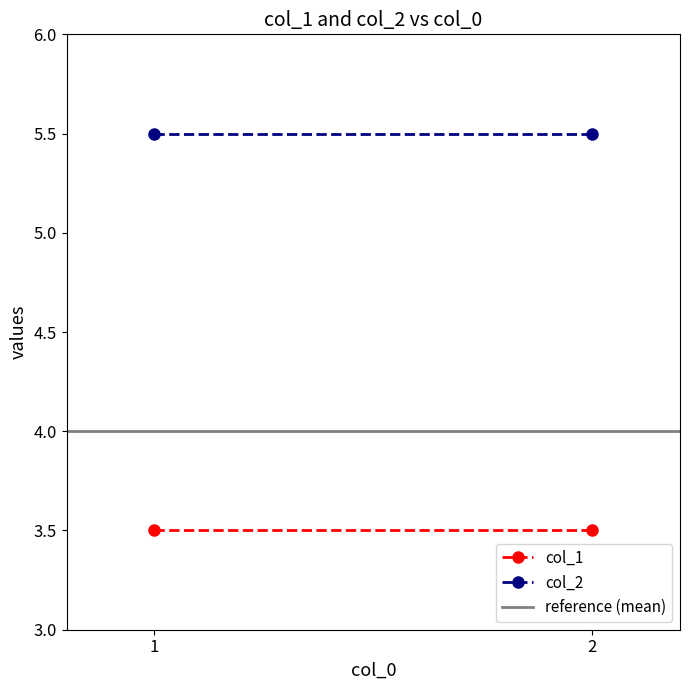

At which label is col_1 closest to 3?

1